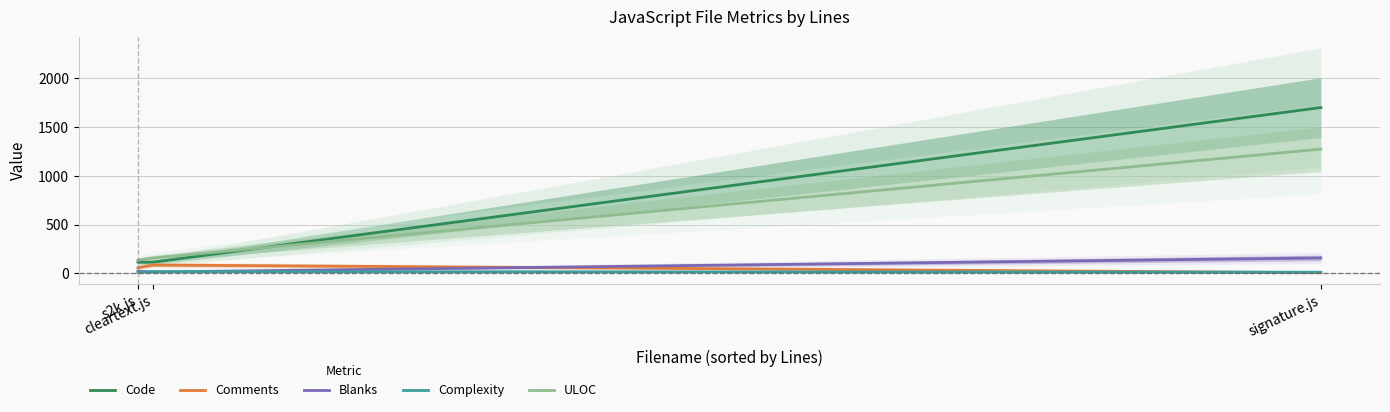

How many Comments values are between 7 and 86?

3